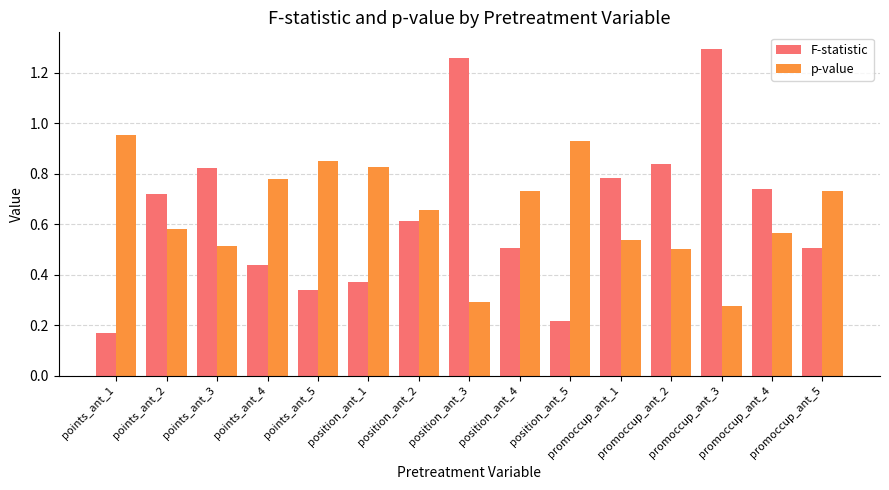

How many groups of bars are there?

15